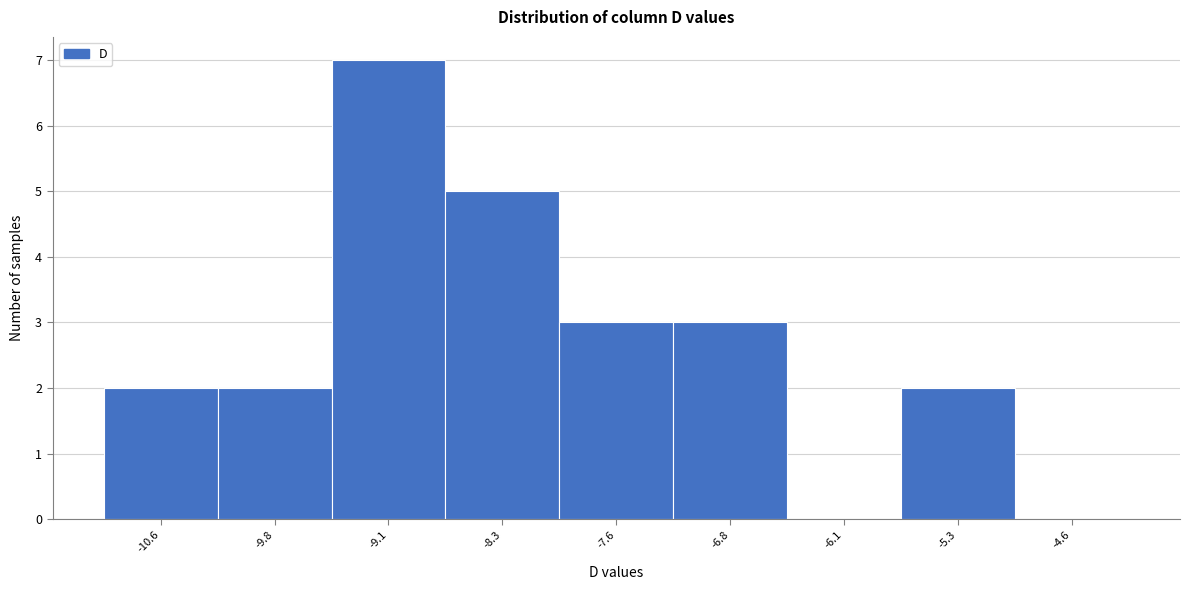

Reading left to right, extract all data points from this chart.

-10.6=2	-9.8=2	-9.1=7	-8.3=5	-7.6=3	-6.8=3	-6.1=0	-5.3=2	-4.6=0